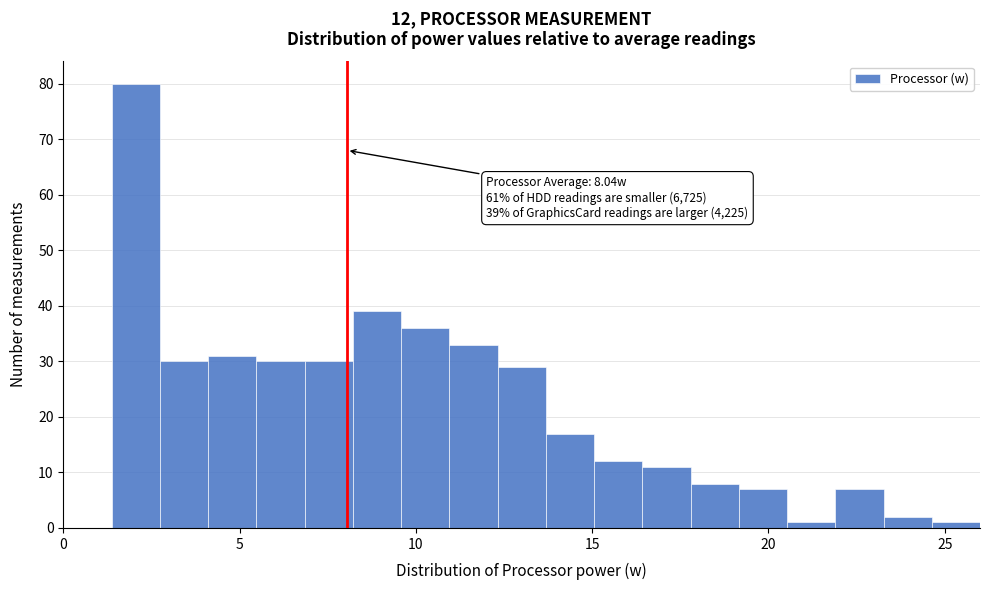

Read against the x-axis, roughly where is the centre of the tallest bar?

2.0